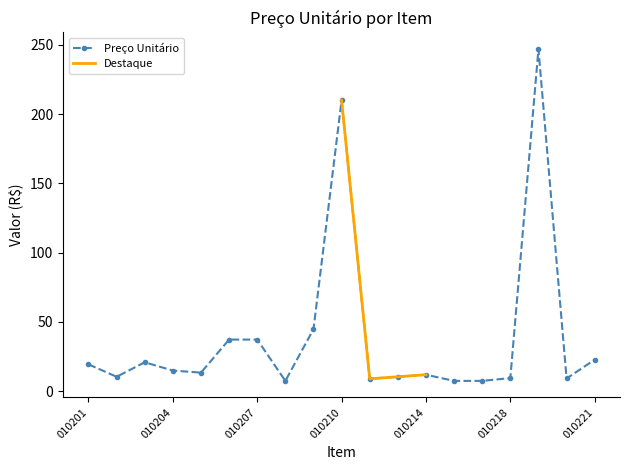

What is the maximum value shown in the chart?

246.9